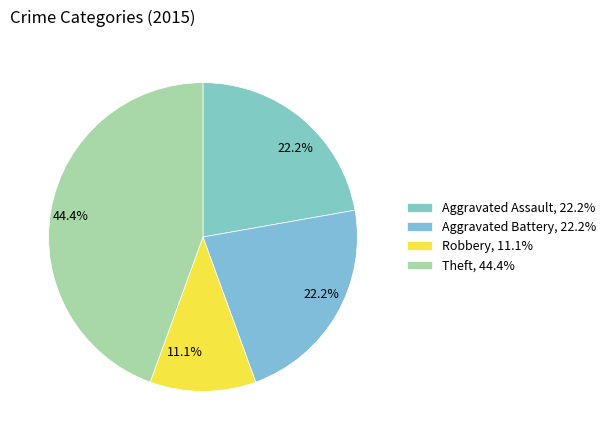

What is the largest slice in the pie chart?

Theft